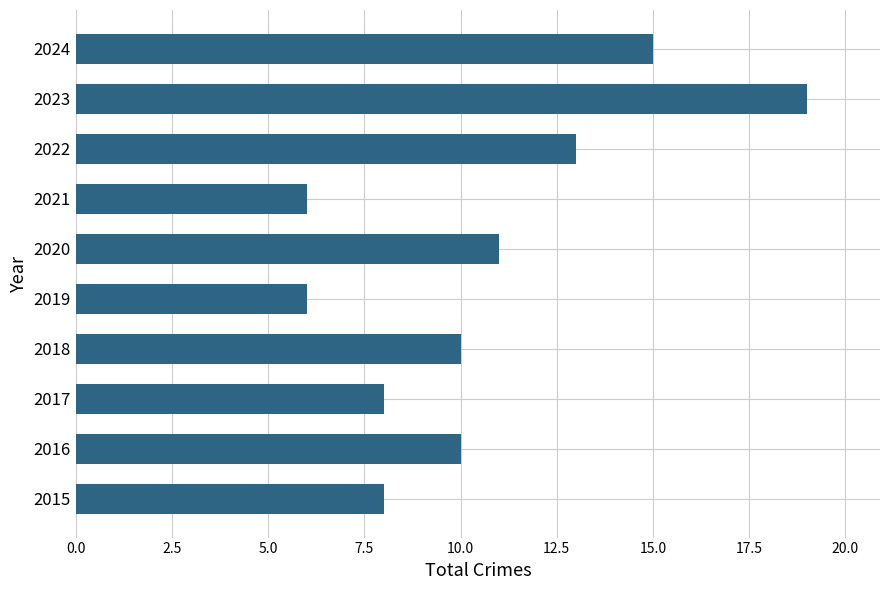

What is the sum of all values?

106